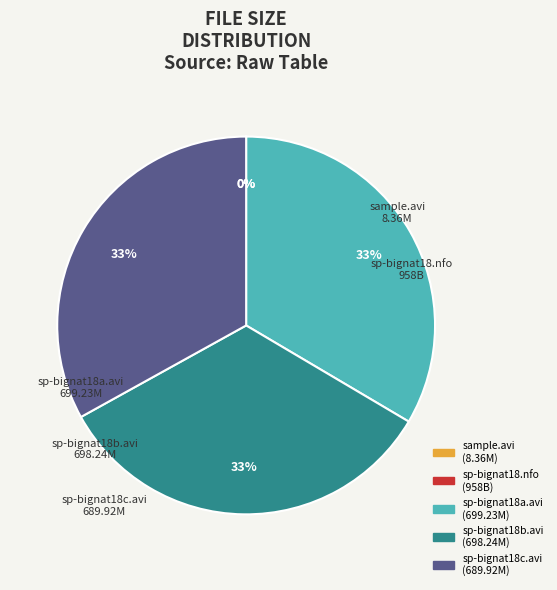

Does any single category account for the majority?

No